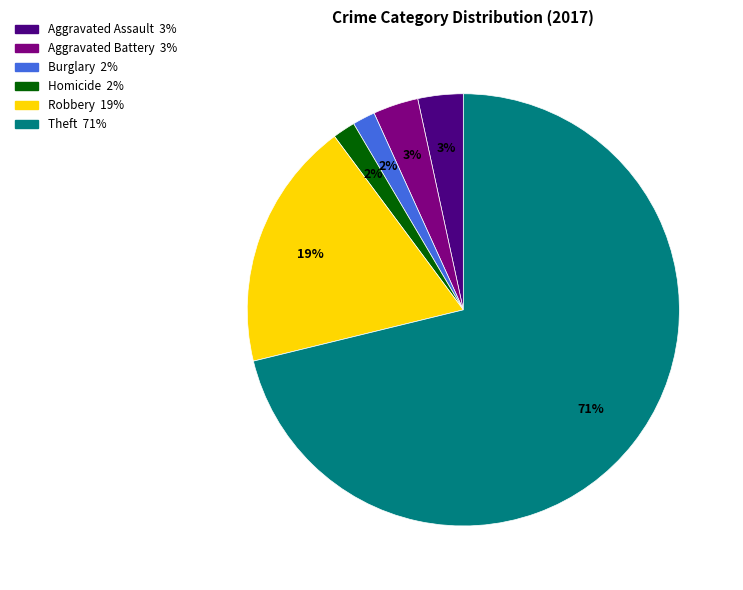

Is there a majority slice in this chart?

Yes